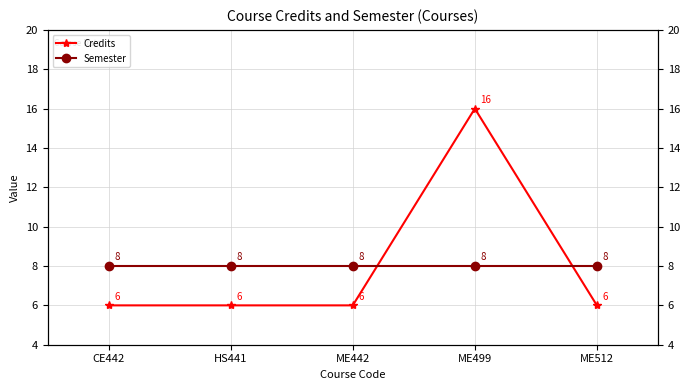

At how many categories does at least one series exceed 12?

1